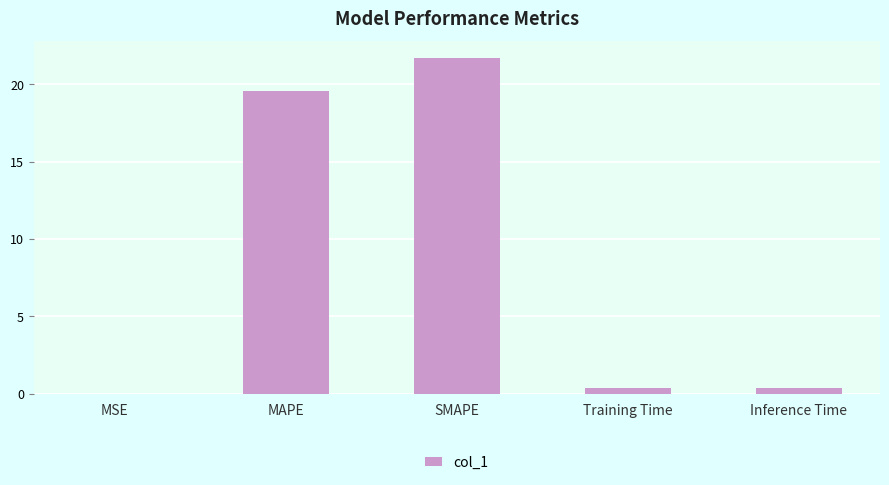

What is the sum of the values at MAPE and Inference Time?

20.0